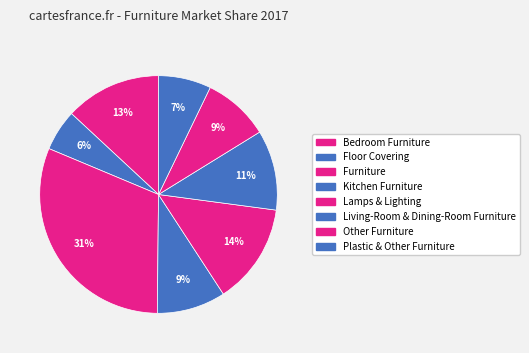

What percentage is the Furniture slice, to the nearest percent?

31%